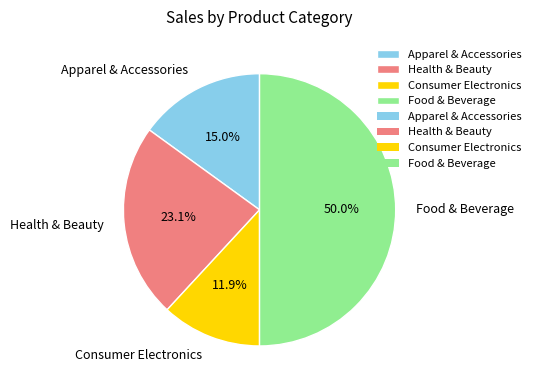

Does Apparel & Accessories represent more than half of the total?

No